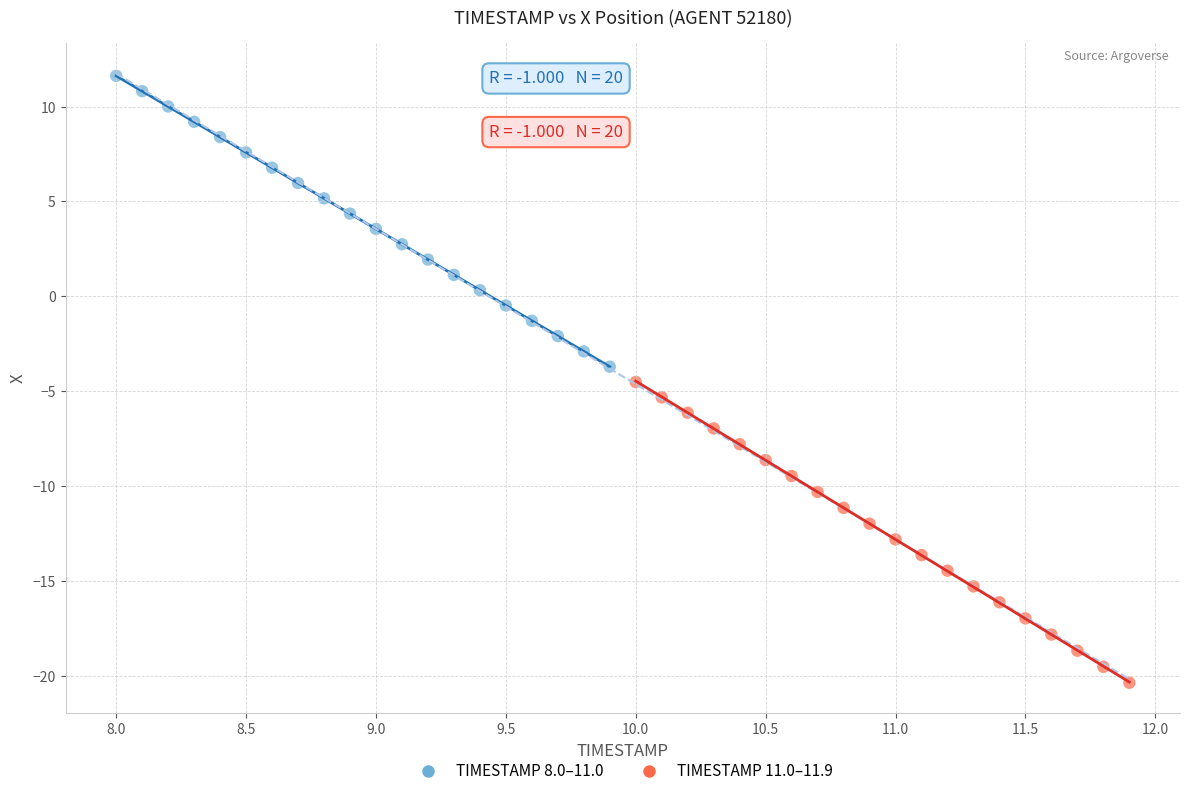

Which series has the widest spread of Y values?

TIMESTAMP 11.0–11.9